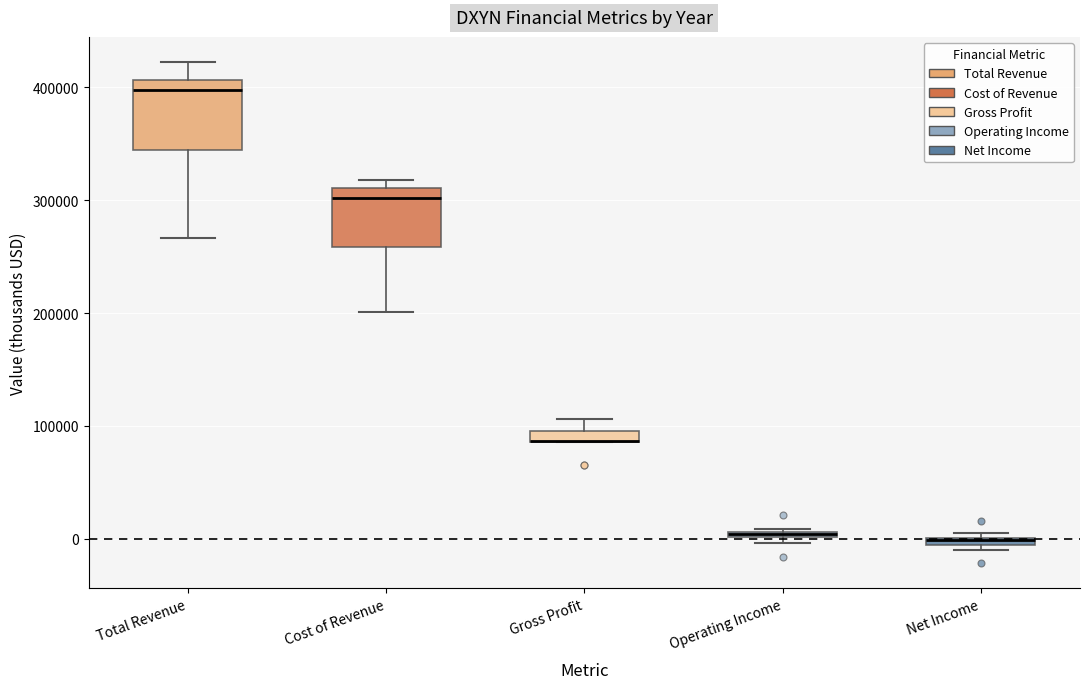

Where does the upper whisker of the box for Gross Profit end on the y-axis? The values are not printed on the chart, so give them approximately, as read against the axis.

110000